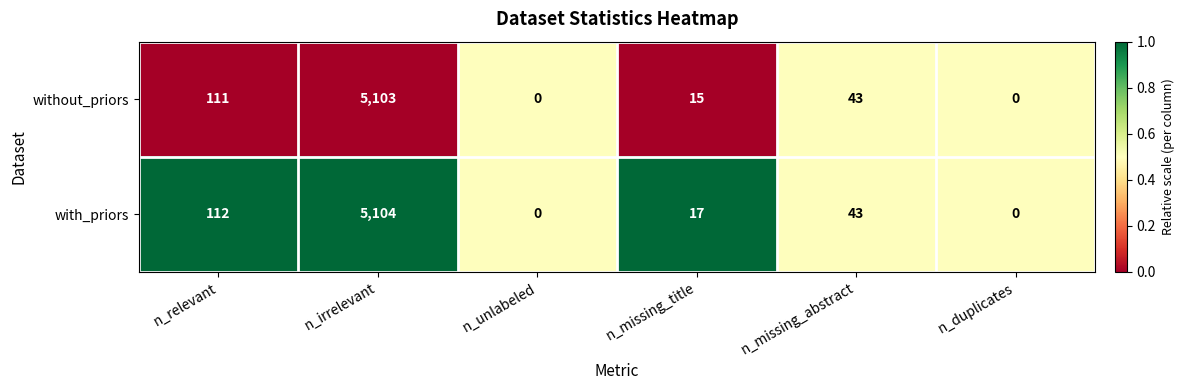

The value of with_priors at n_duplicates is 3394. True or false?

False